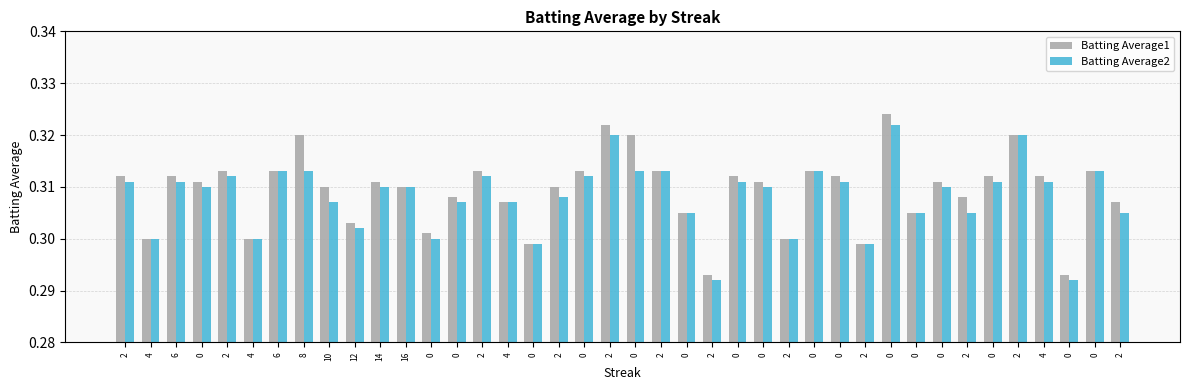

How many categories are shown in the chart?

40